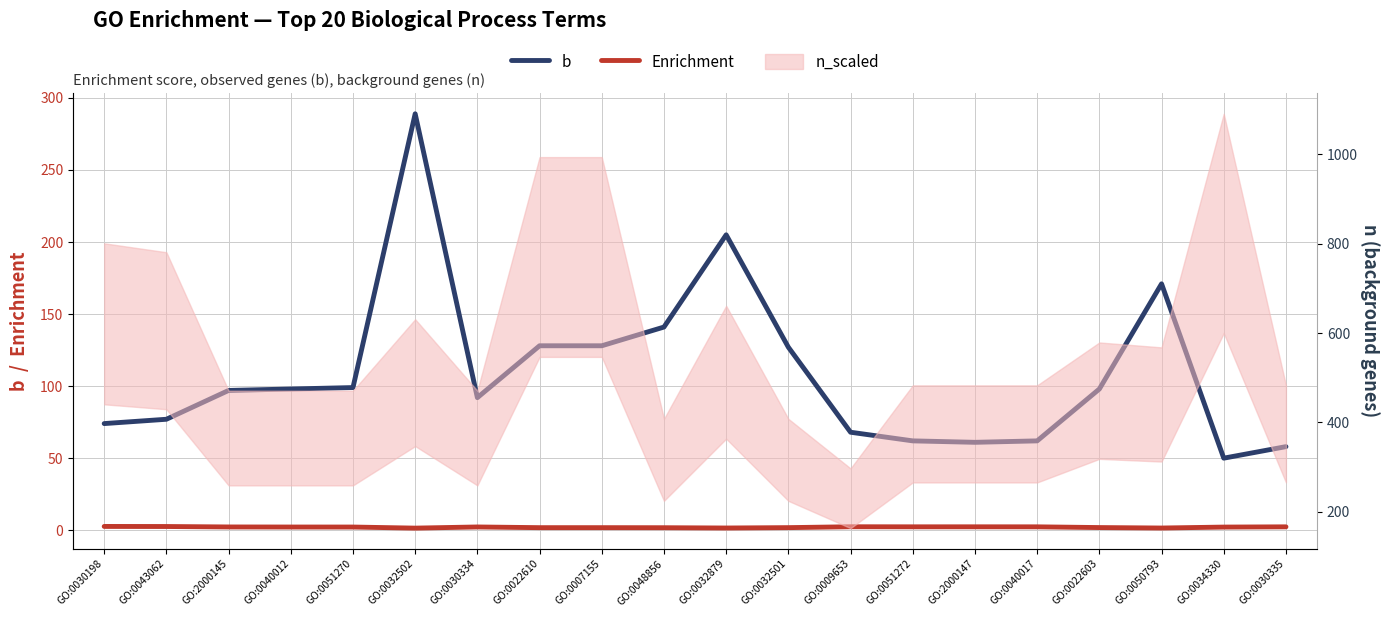

Is it true that b equals 128.0 at GO:0022610?

True